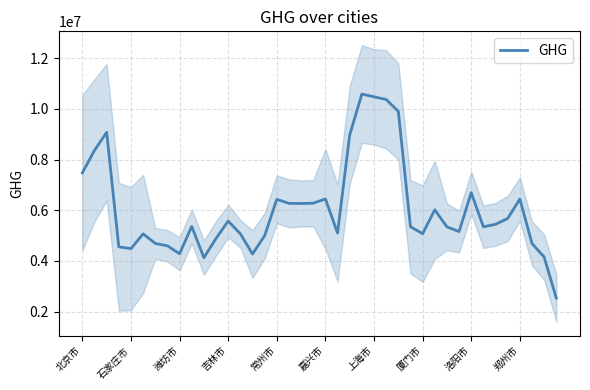

What position from the right is 35?

5